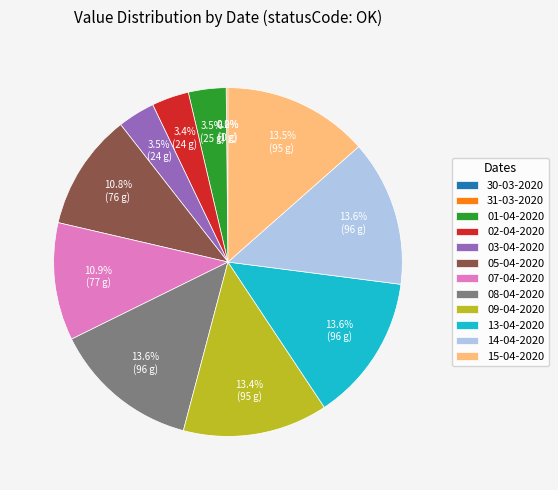

Approximately how many times larger is the value at 05-04-2020 compared to 14-04-2020?

0.8